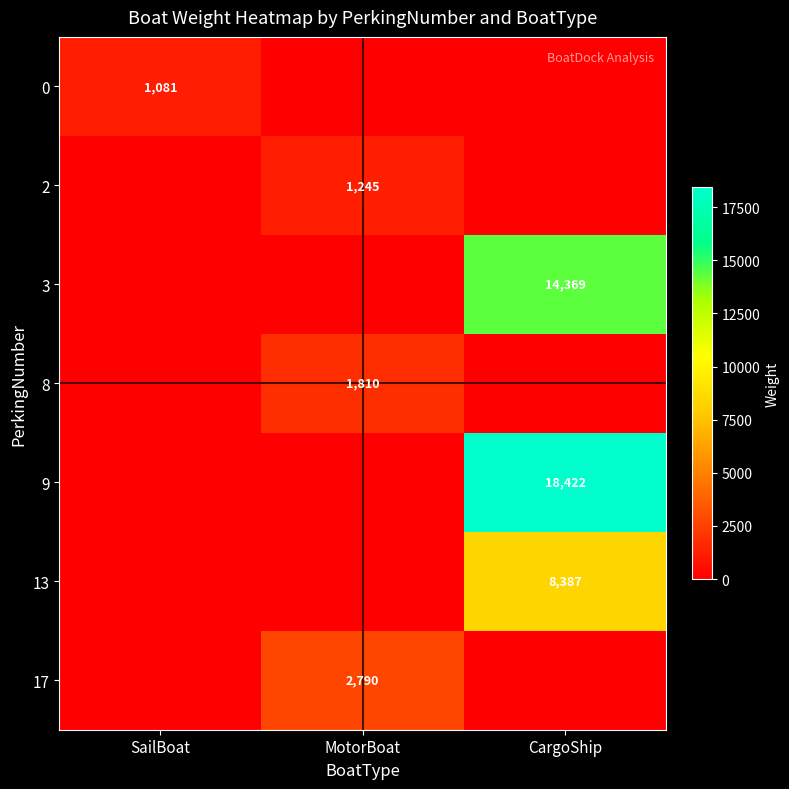

What is the spread (max minus min) of values at MotorBoat?

2790